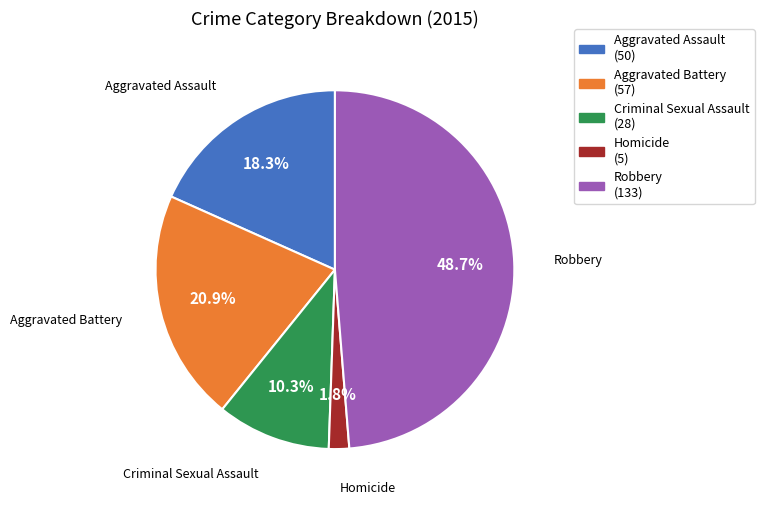

Rank the categories by value from lowest to highest.

Homicide, Criminal Sexual Assault, Aggravated Assault, Aggravated Battery, Robbery